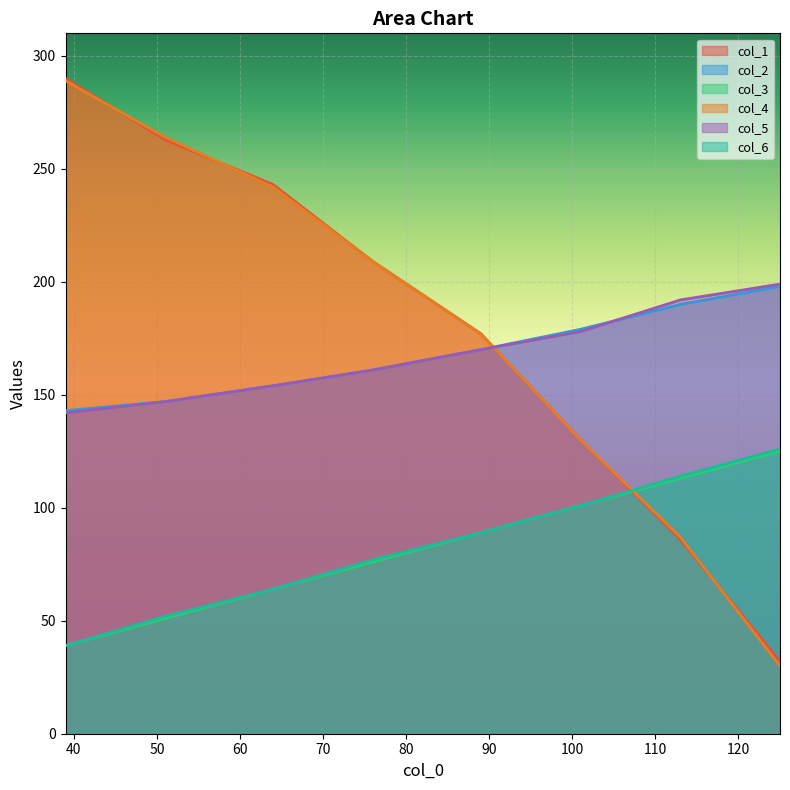

How many lines are shown in the chart?

6